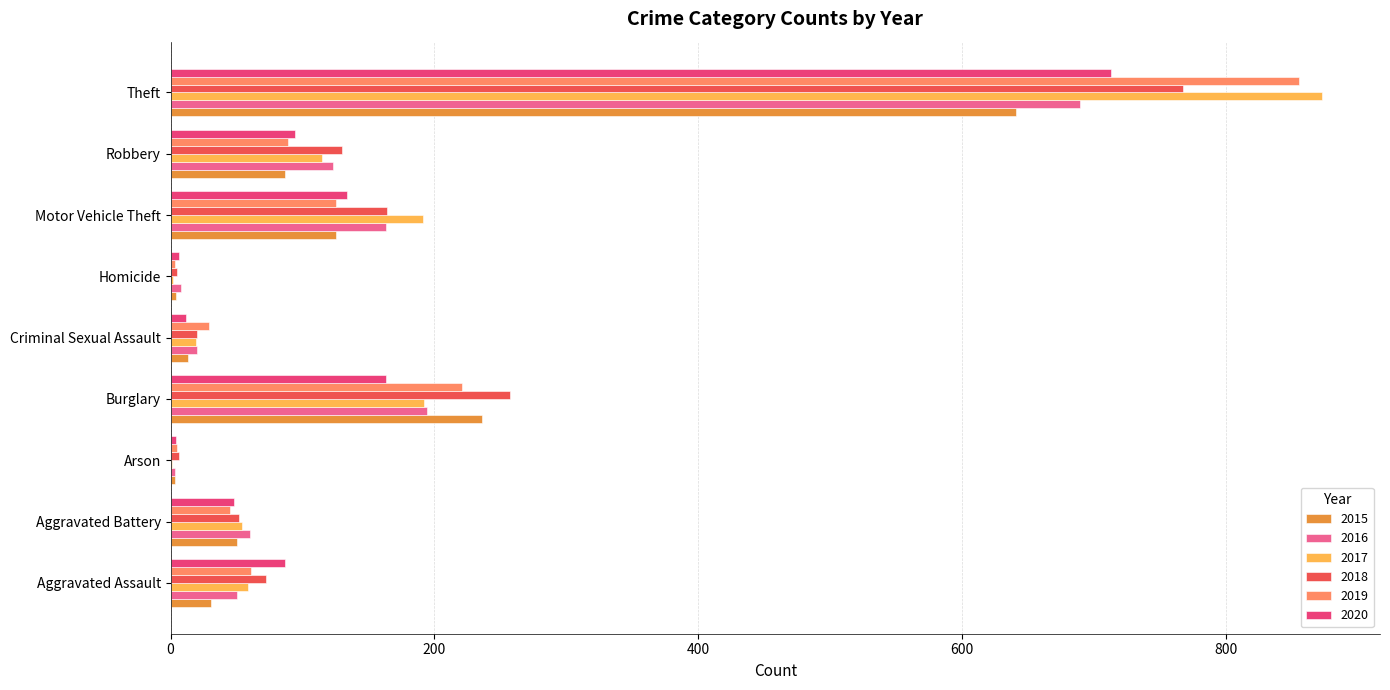

What is the average value of the 2015 series?

132